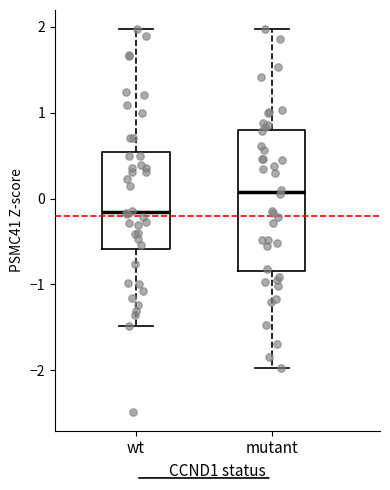

Reading left to right, transcribe this box plot: for each box, give where its median line is, the range the box spans, and where its two whiskers end, as read against the y-axis. The values are not printed on the chart, so give them approximately, as read against the axis.

wt: median -0.2, box -0.6 to 0.5, whiskers -1.5 to 2.0
mutant: median 0.1, box -0.8 to 0.8, whiskers -2.0 to 2.0